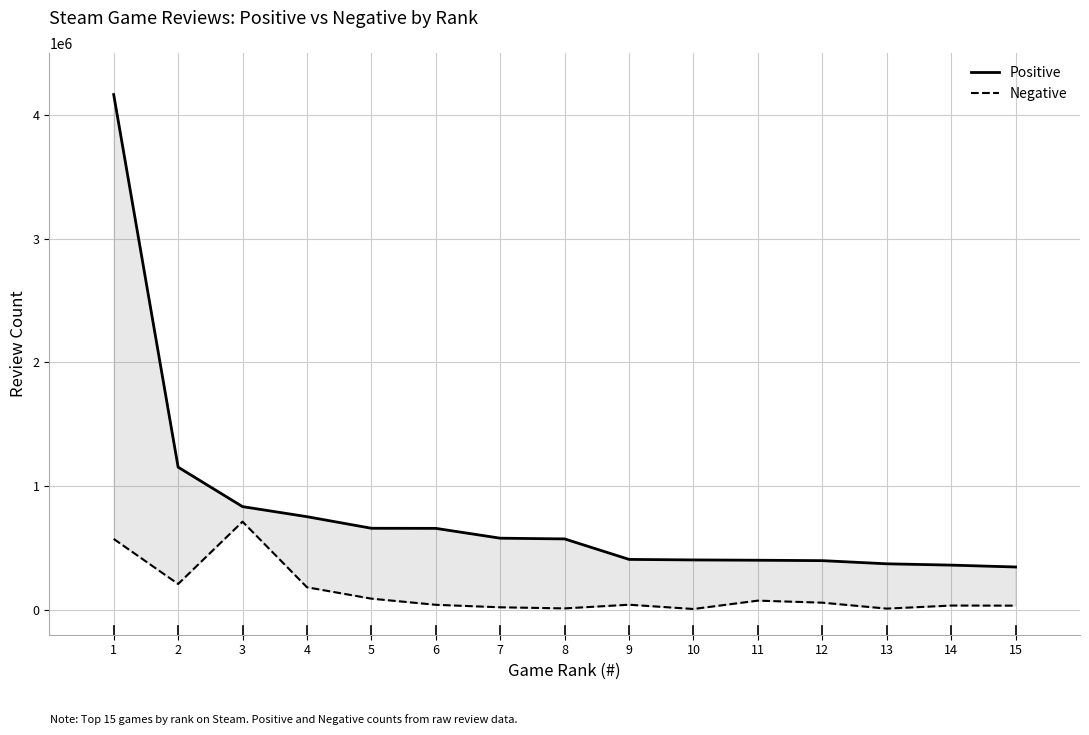

The value of Negative at 5 is 91423. True or false?

True